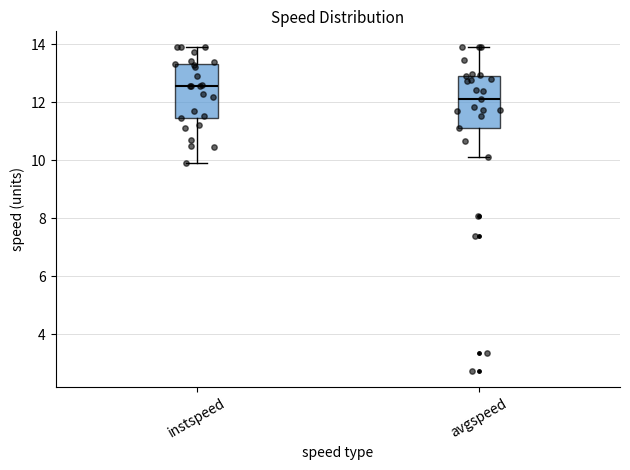

Which box's median line is the lowest?

avgspeed